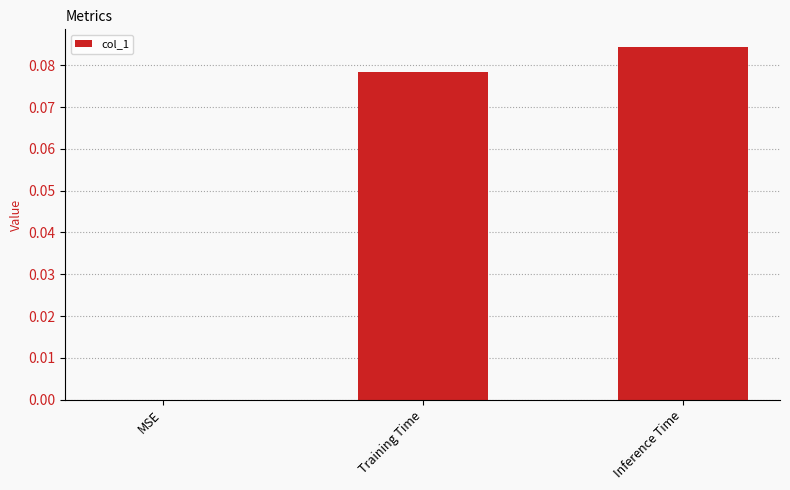

Is it true that the value at MSE is 0.0?

True